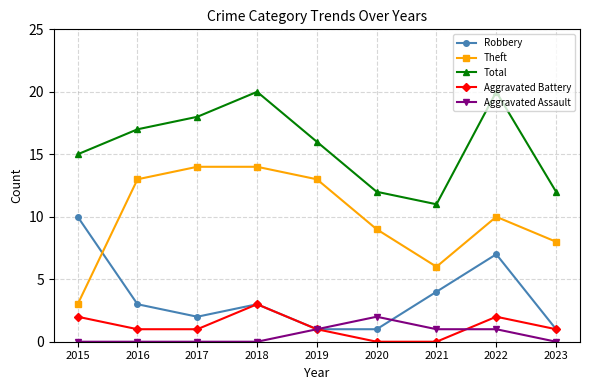

Which series has the largest range (max minus min)?

Theft